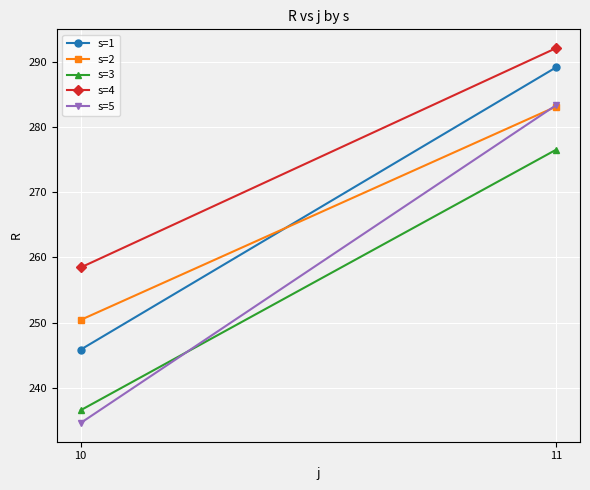

What are all the series names shown in the legend?

s=1, s=2, s=3, s=4, s=5